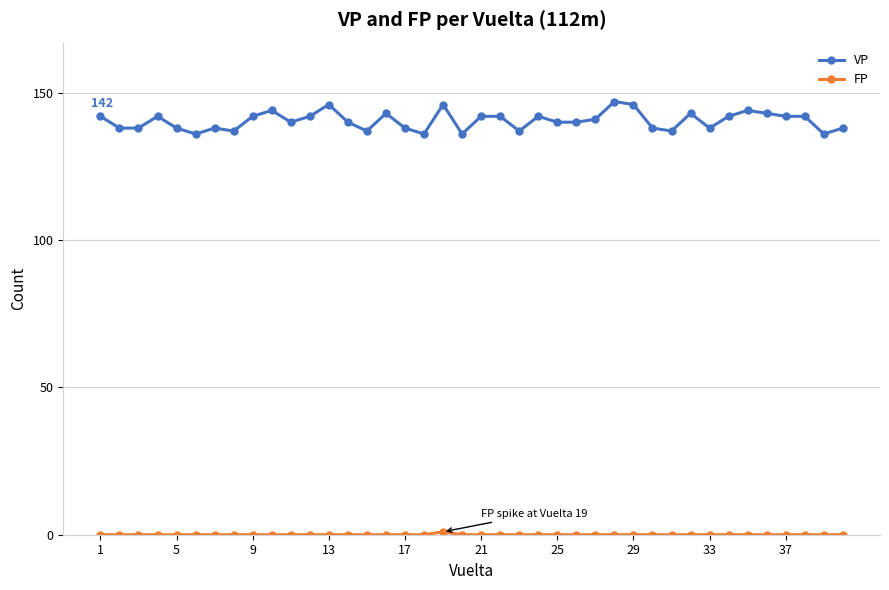

How many lines are shown in the chart?

2